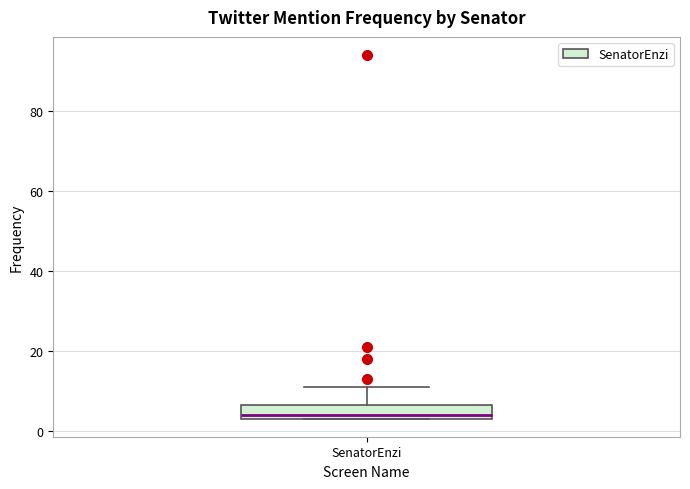

Transcribe this box plot: give where the median line is, the range the box spans, and where the two whiskers end, as read against the y-axis. The values are not printed on the chart, so give them approximately, as read against the axis.

median 4 (just above the box's lower edge), box 4 to 6, whiskers 4 to 12